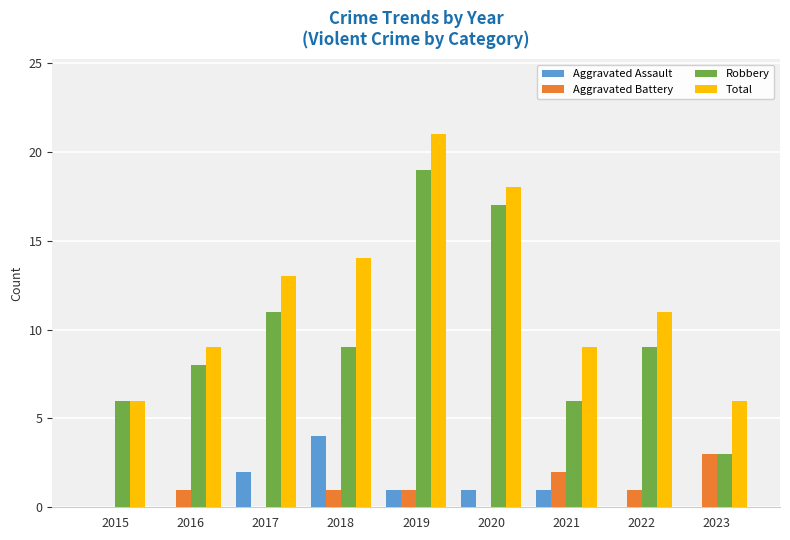

Count the number of data series in this chart.

4